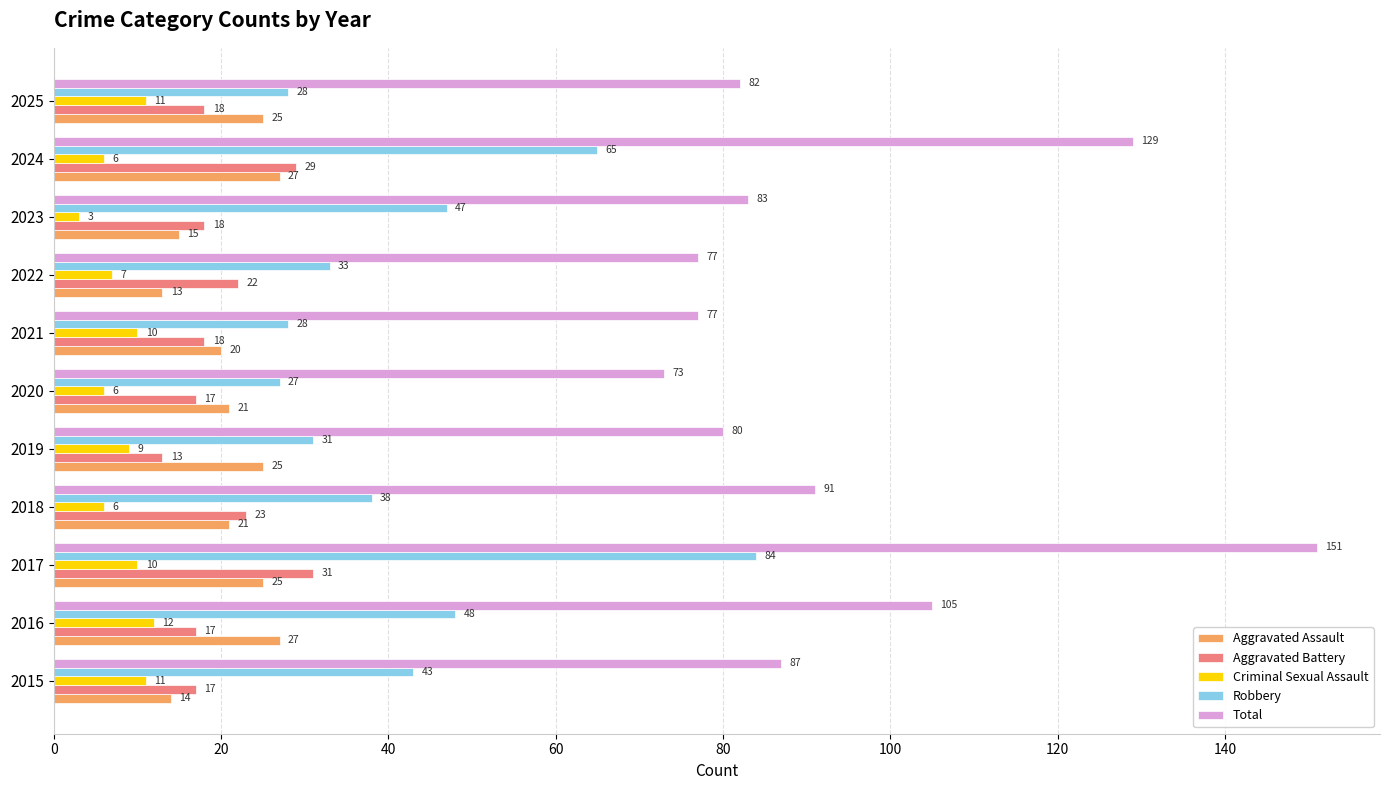

True or false: Robbery has a value of 108 at 2024.

False